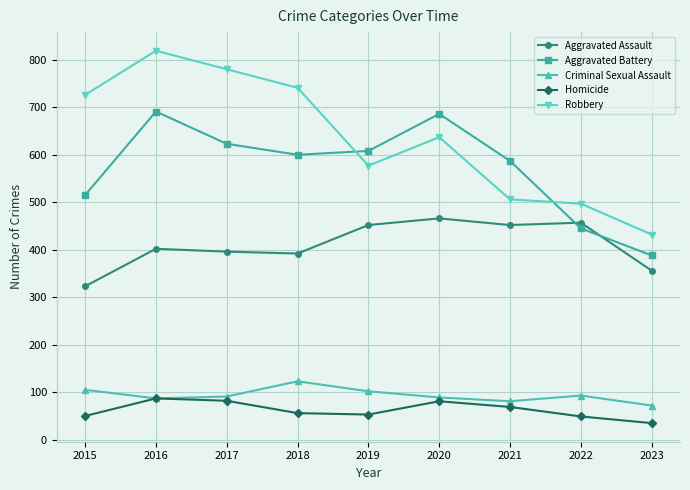

The Homicide series shows 53 at 2019. True or false?

True